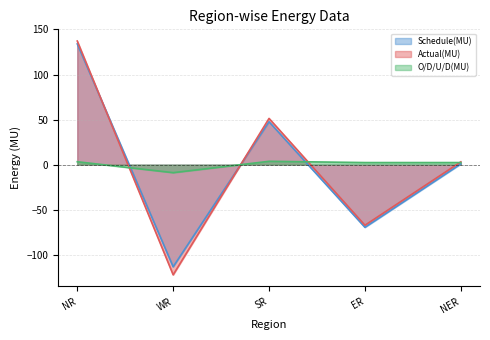

Which category has the lowest value in the Actual(MU) series?

WR